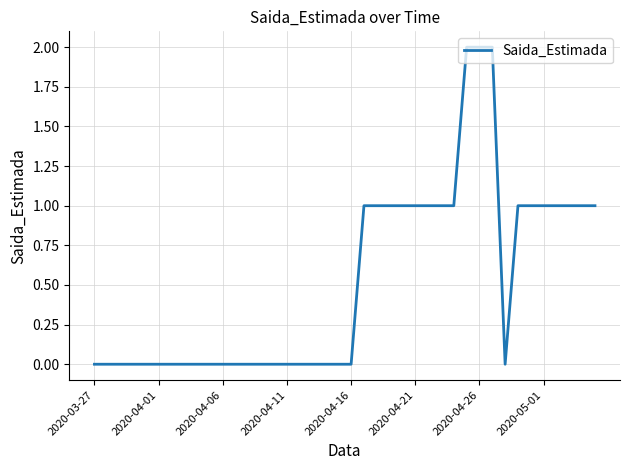

Count the values in the range 0 to 1.

37